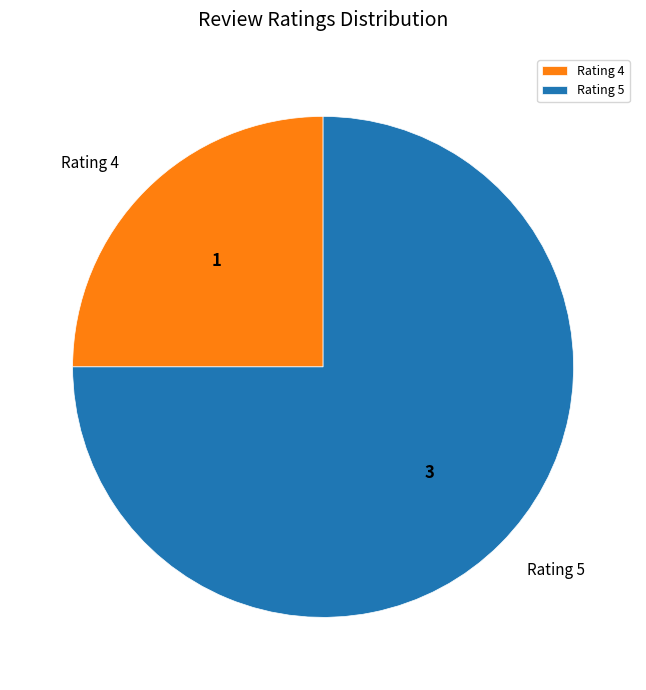

Combined, do Rating 4 and Rating 5 account for over 50%?

Yes